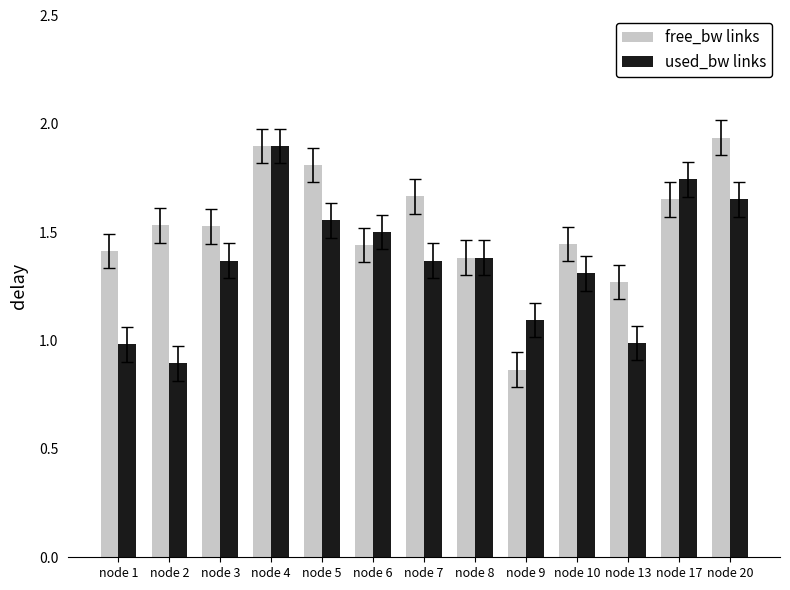

Which category has the highest value in the used_bw links series?

node 4